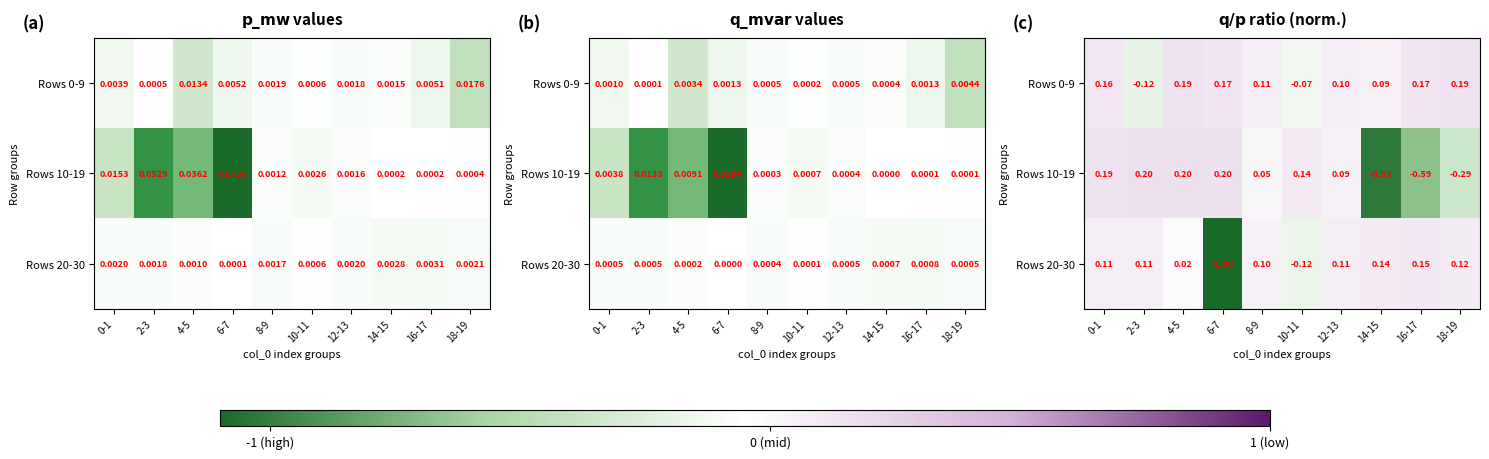

At which category is the sum across all series the highest?

0-1